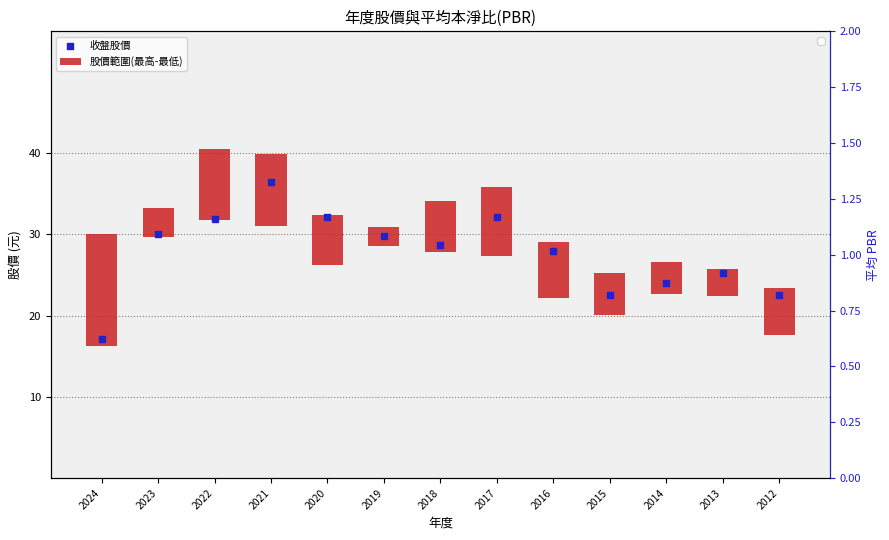

At how many categories does at least one series exceed 20?

12